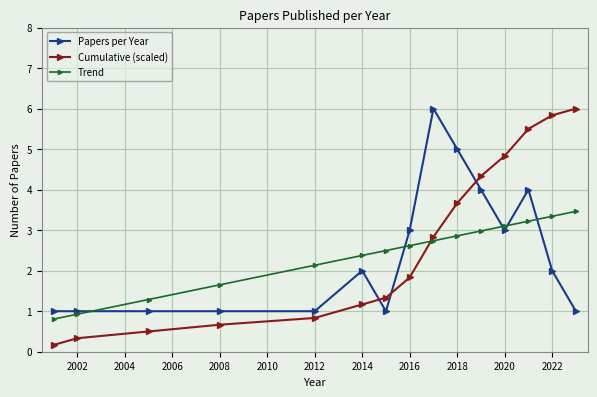

Which series ends up on top after the final intersection of Papers per Year and Cumulative (scaled)?

Cumulative (scaled)